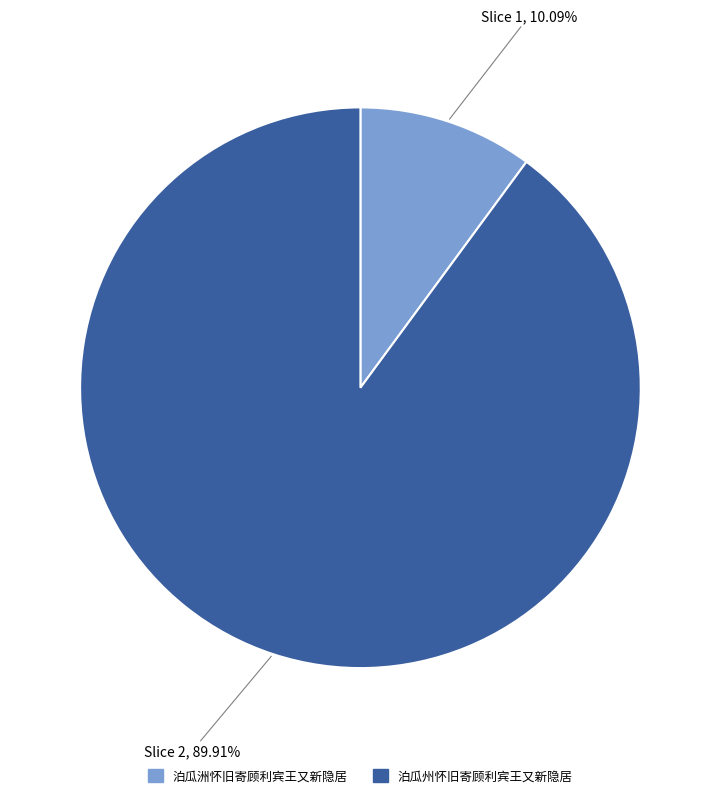

Which category has the smallest portion of the pie?

泊瓜洲怀旧寄顾利宾王又新隐居